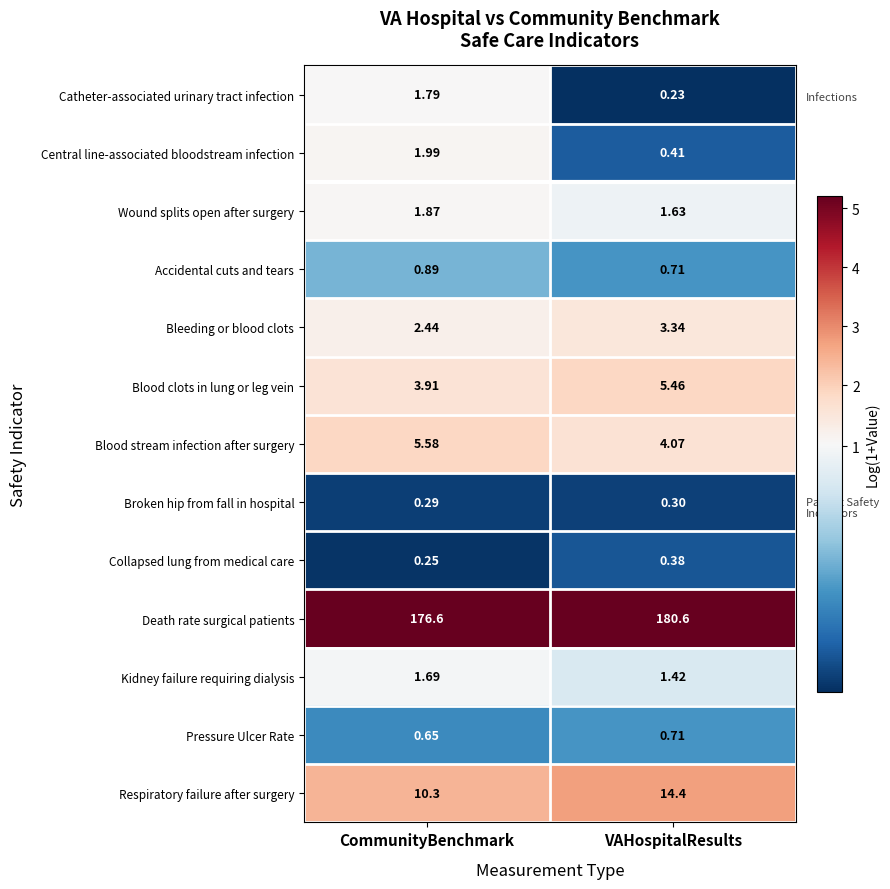

At CommunityBenchmark, list the series in order from smallest to largest.

Collapsed lung from medical care, Broken hip from fall in hospital, Pressure Ulcer Rate, Accidental cuts and tears, Kidney failure requiring dialysis, Catheter-associated urinary tract infection, Wound splits open after surgery, Central line-associated bloodstream infection, Bleeding or blood clots, Blood clots in lung or leg vein, Blood stream infection after surgery, Respiratory failure after surgery, Death rate surgical patients